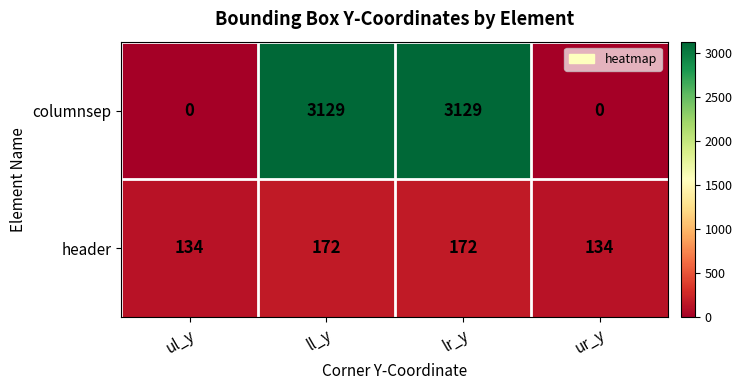

What is the total value across all series at ll_y?

3301